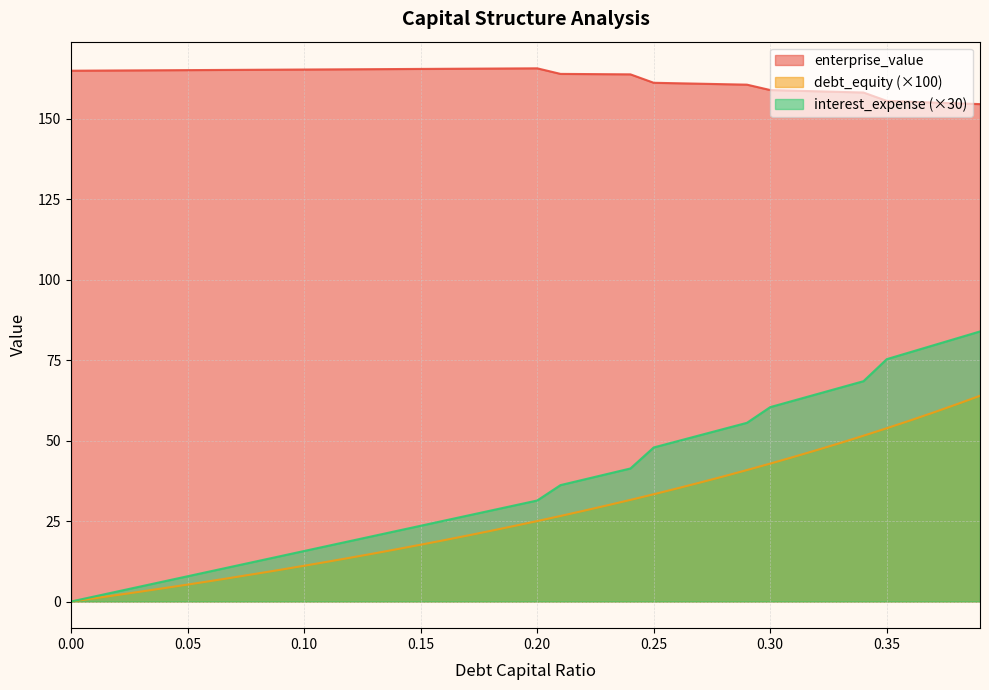

What are all the series names shown in the legend?

enterprise_value, debt_equity (×100), interest_expense (×30)